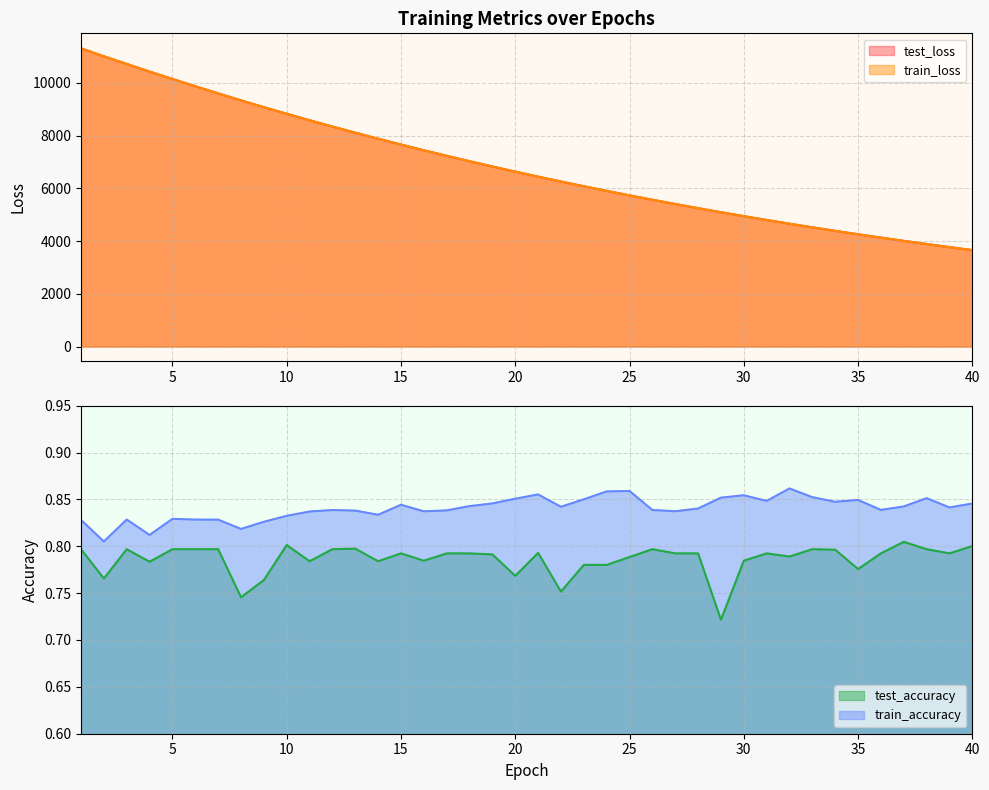

What is the difference between the highest and lowest values at 7?

9601.0